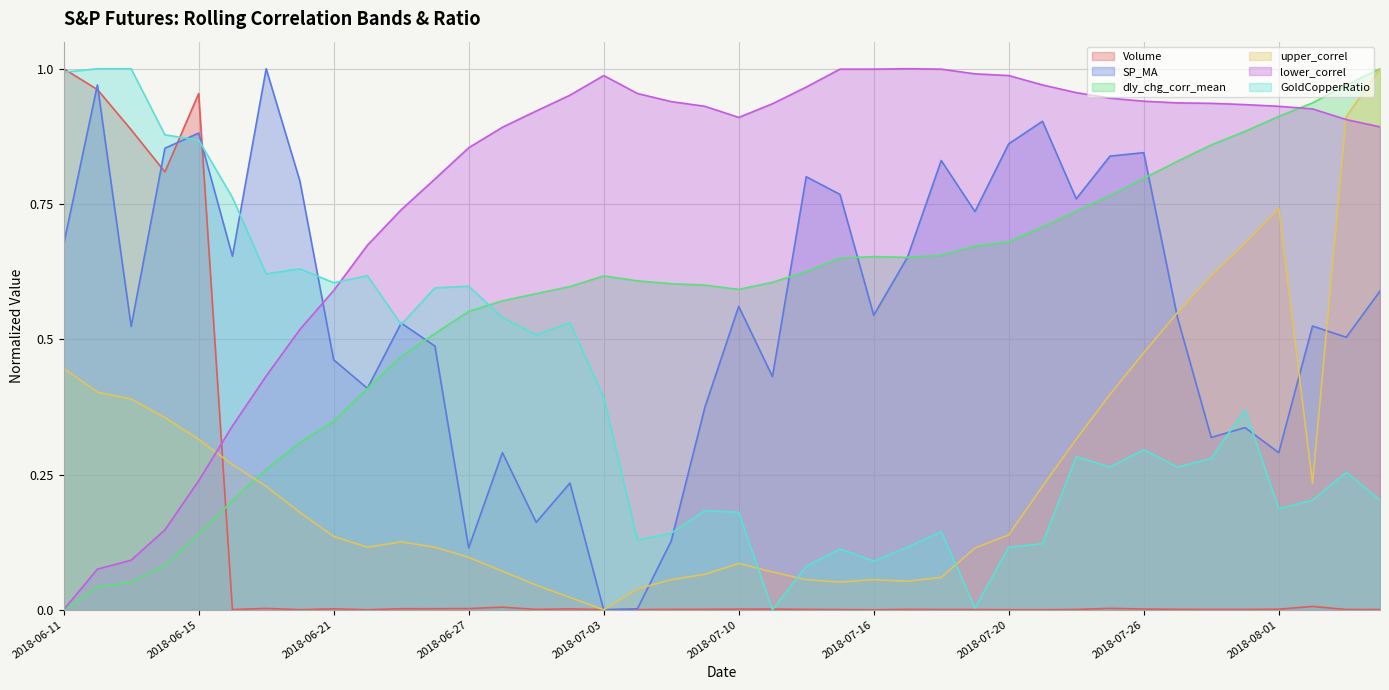

Rank the categories by Volume value from highest to lowest.

2018-06-11, 2018-06-12, 2018-06-15, 2018-06-13, 2018-06-14, 2018-08-02, 2018-06-28, 2018-07-25, 2018-06-19, 2018-06-27, 2018-06-26, 2018-06-25, 2018-06-21, 2018-07-02, 2018-07-26, 2018-07-11, 2018-07-10, 2018-08-01, 2018-07-09, 2018-07-27, 2018-06-29, 2018-07-06, 2018-07-17, 2018-07-12, 2018-07-30, 2018-07-24, 2018-07-31, 2018-07-19, 2018-08-06, 2018-07-18, 2018-08-03, 2018-07-13, 2018-06-18, 2018-07-05, 2018-07-03, 2018-06-20, 2018-07-20, 2018-06-22, 2018-07-23, 2018-07-16